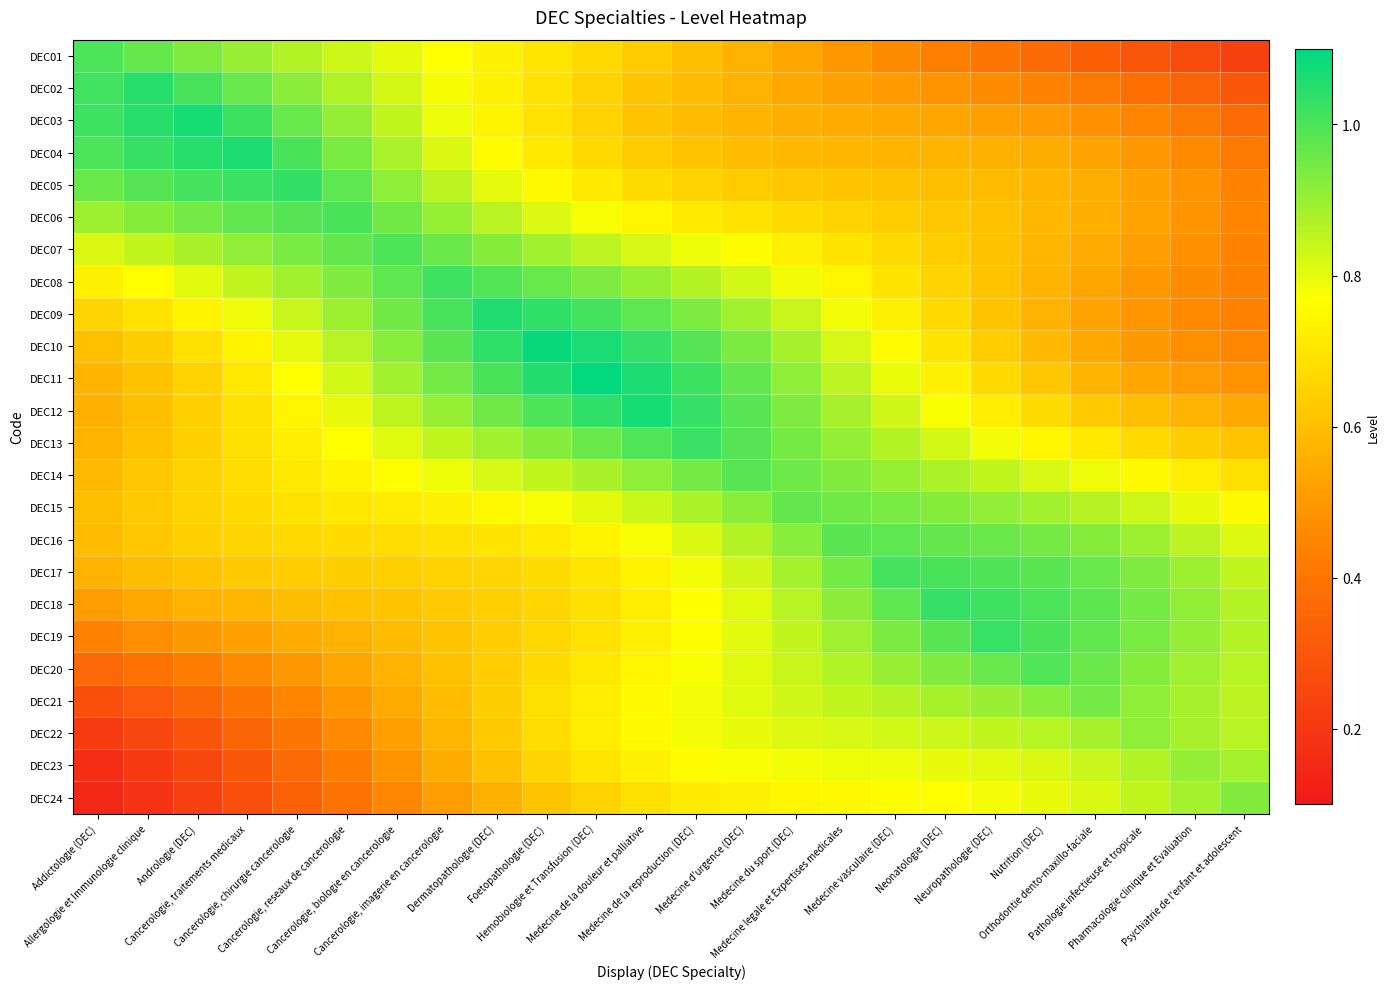

At Medecine de la douleur et palliative, list the series in order from largest to smallest.

DEC12, DEC11, DEC10, DEC13, DEC09, DEC14, DEC08, DEC15, DEC07, DEC16, DEC21, DEC22, DEC06, DEC20, DEC17, DEC23, DEC19, DEC18, DEC24, DEC05, DEC04, DEC01, DEC02, DEC03